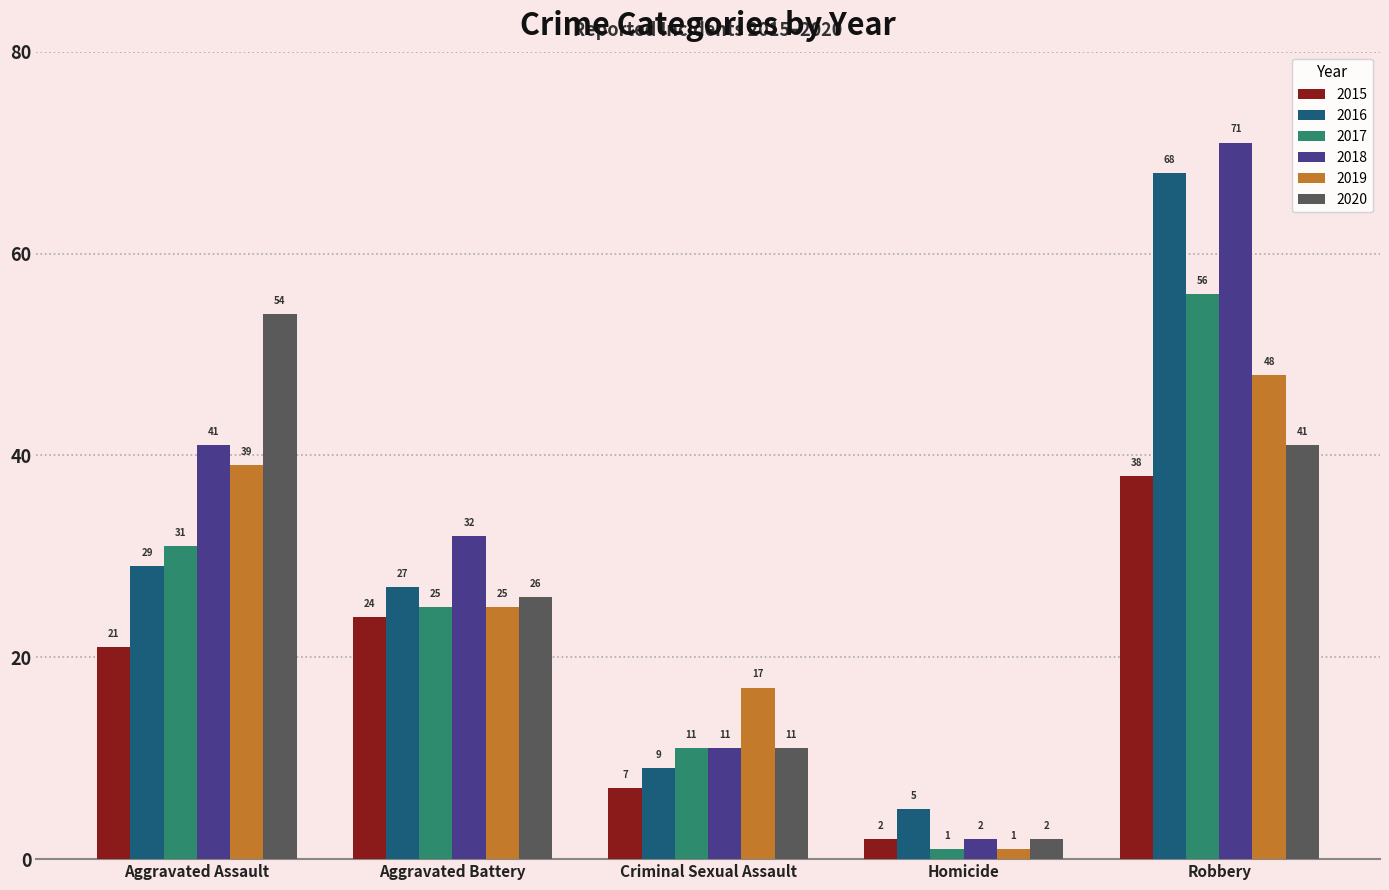

Which category has the lowest value in the 2019 series?

Homicide